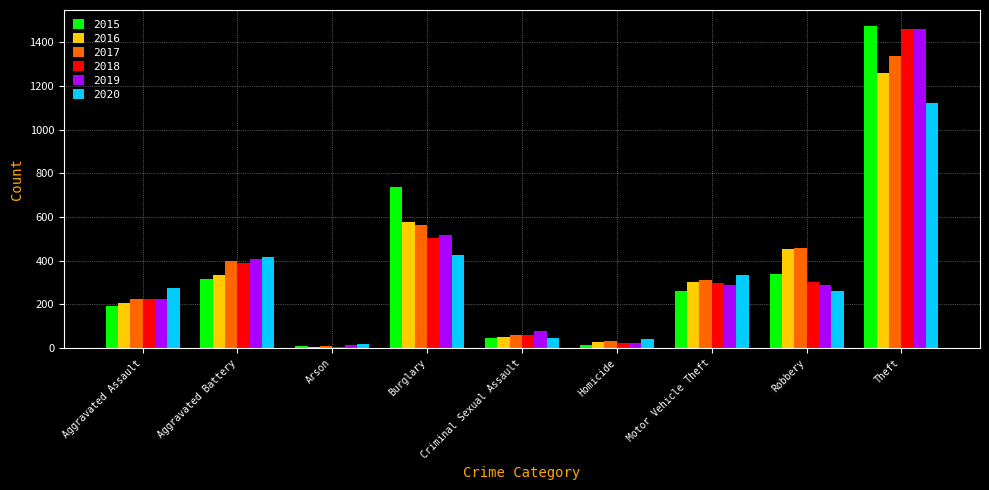

What is the total value across all series at Theft?

8112